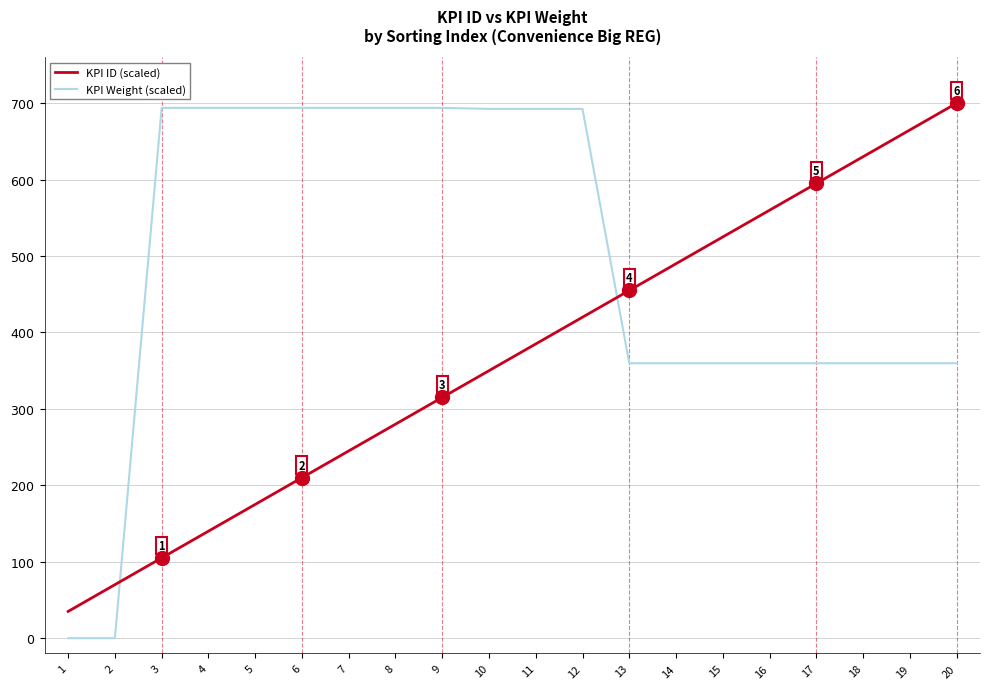

At which category is the sum across all series the highest?

12